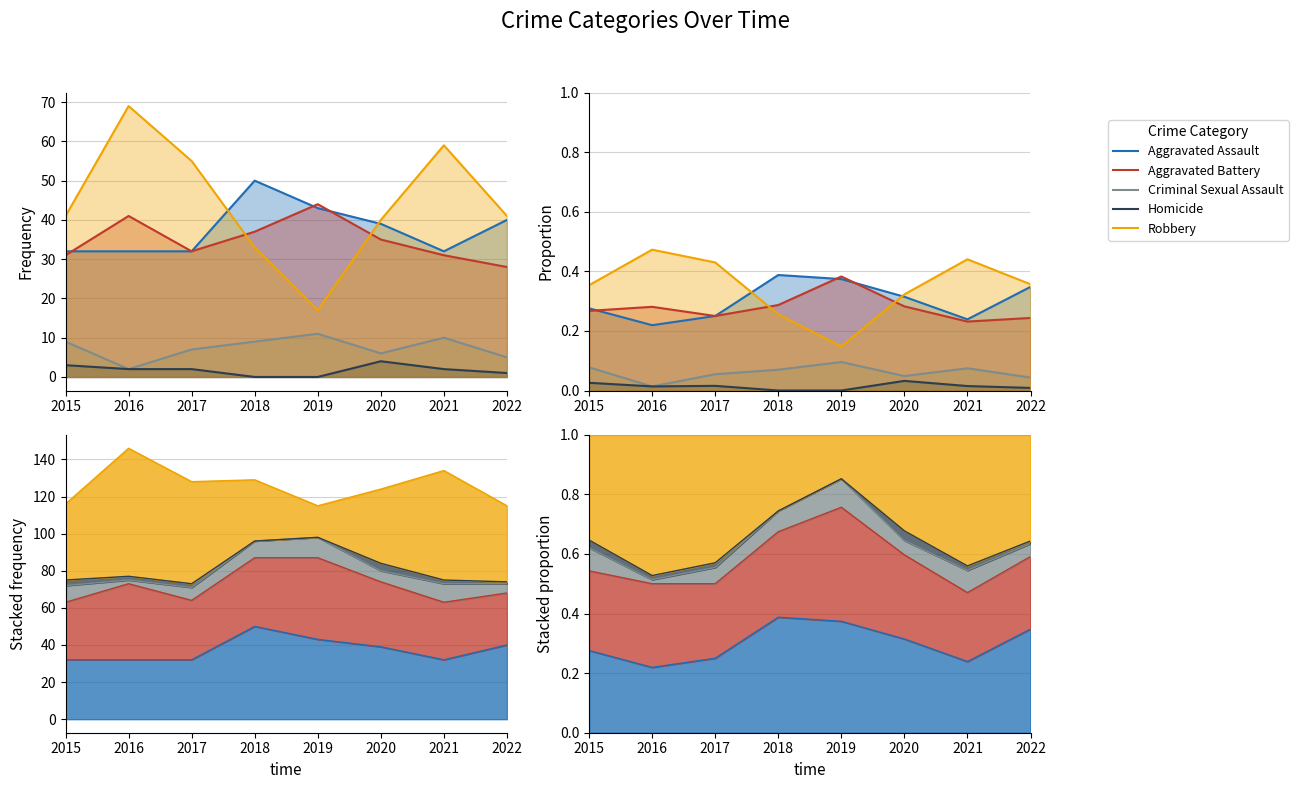

Where is the first local maximum for Aggravated Battery?

2016